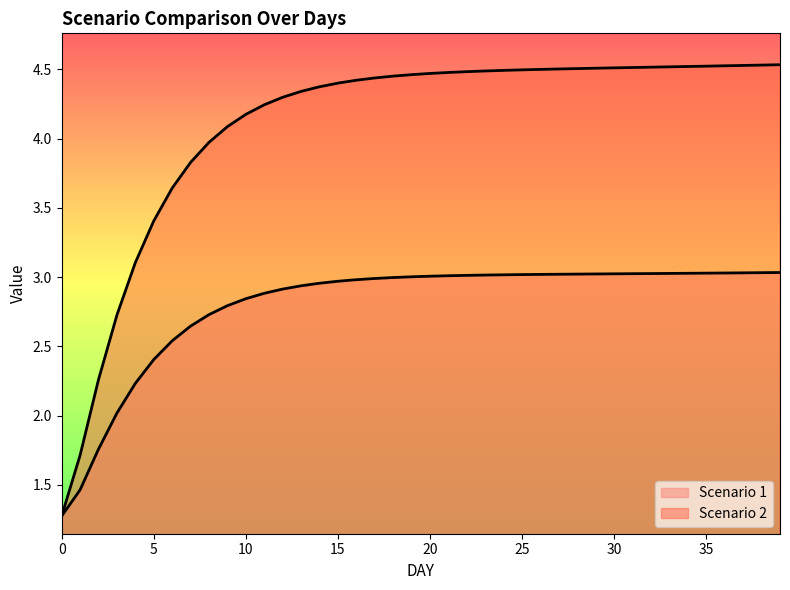

Which series has the largest range (max minus min)?

Scenario 2